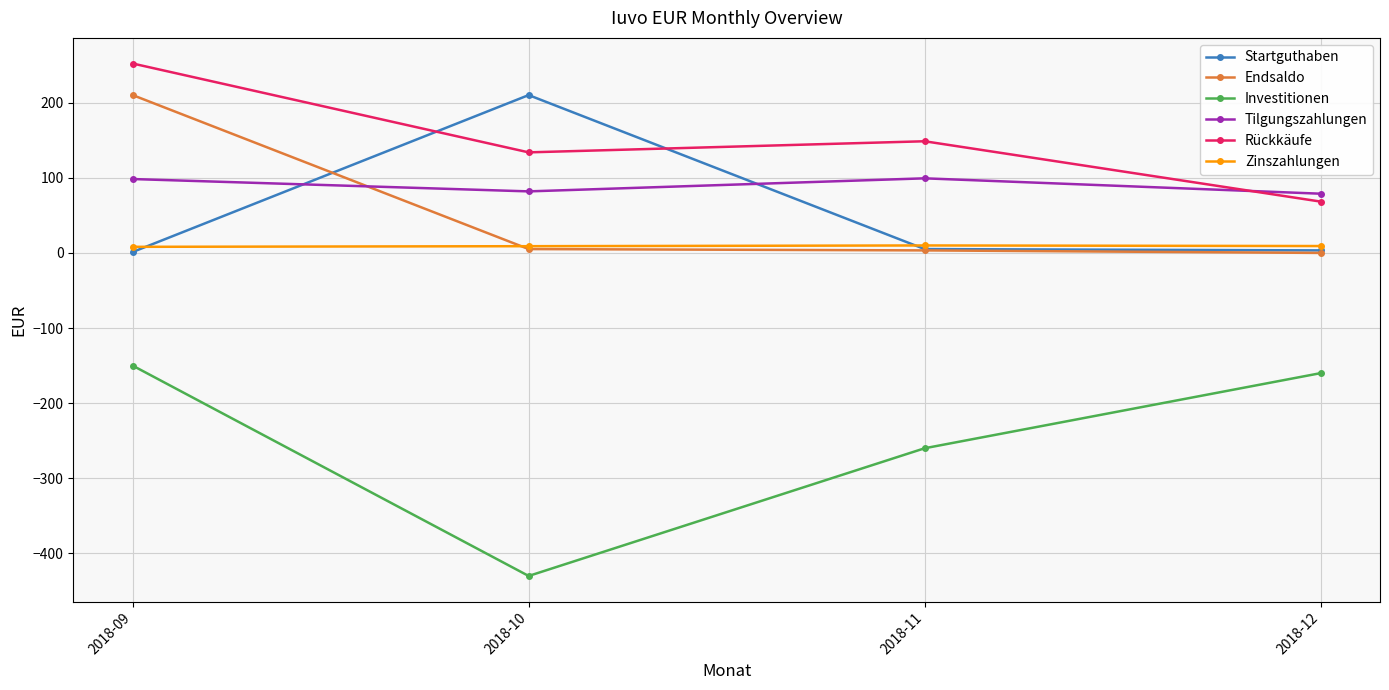

At which label does Rückkäufe reach its peak?

2018-09